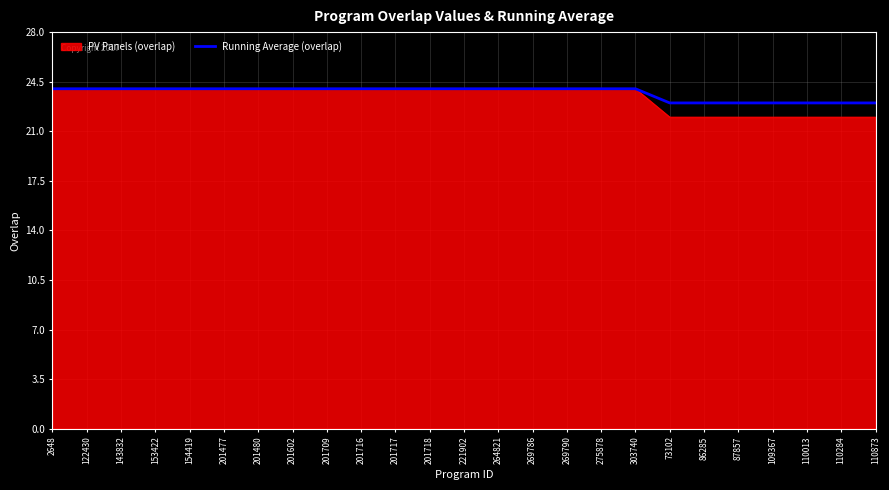

What is the maximum value shown in the chart?

24